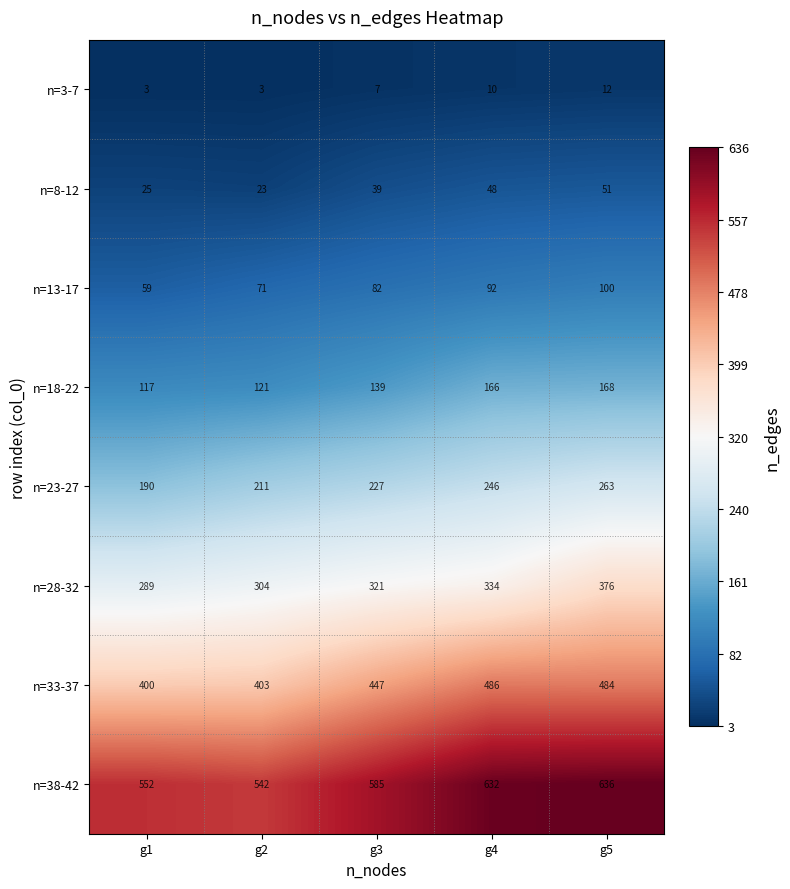

What is the average value of the n=3-7 series?

7